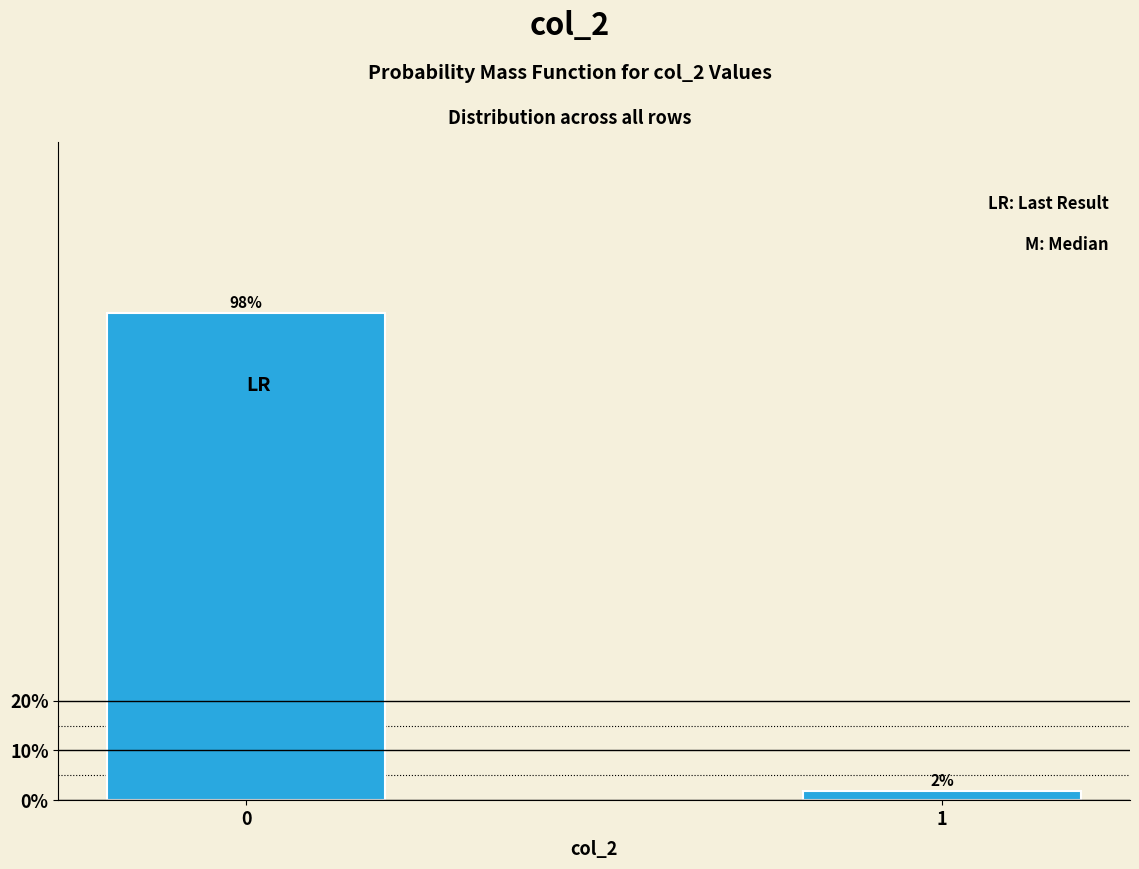

What is the maximum value shown in the chart?

98.1